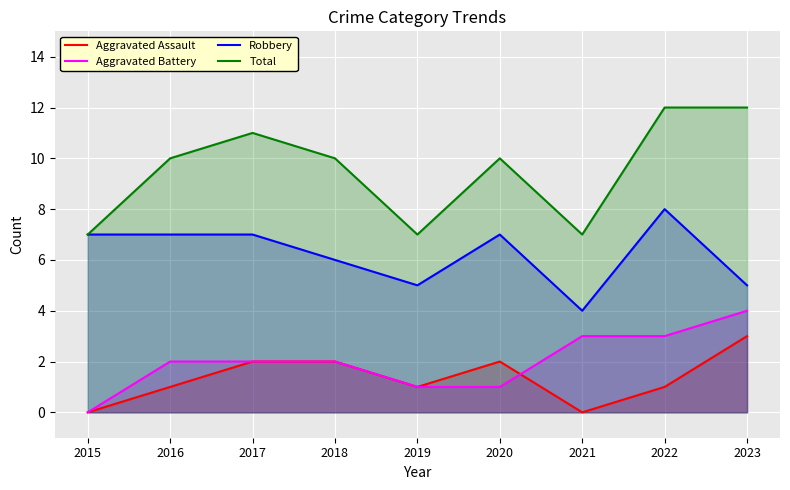

Is the value of Total at 2020 greater than the value of Aggravated Assault at 2019?

Yes